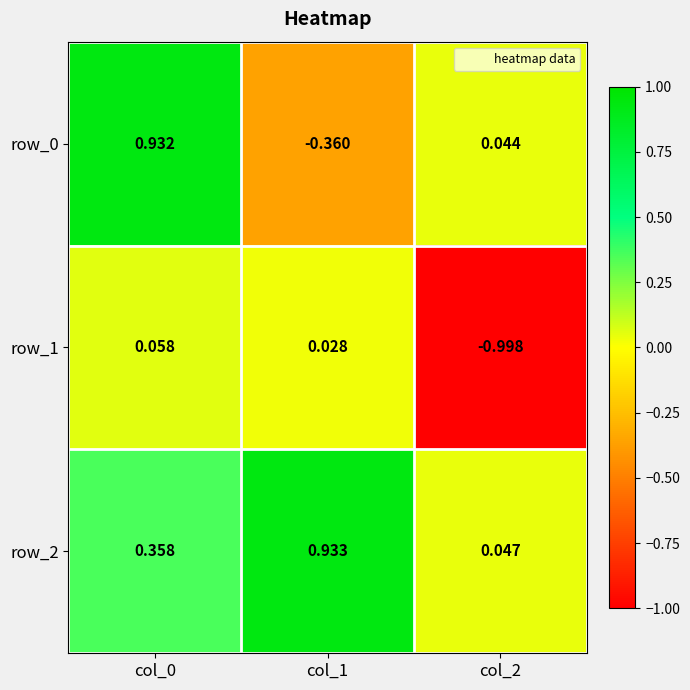

Is the value of row_2 at col_1 greater than the value of row_0 at col_0?

Yes